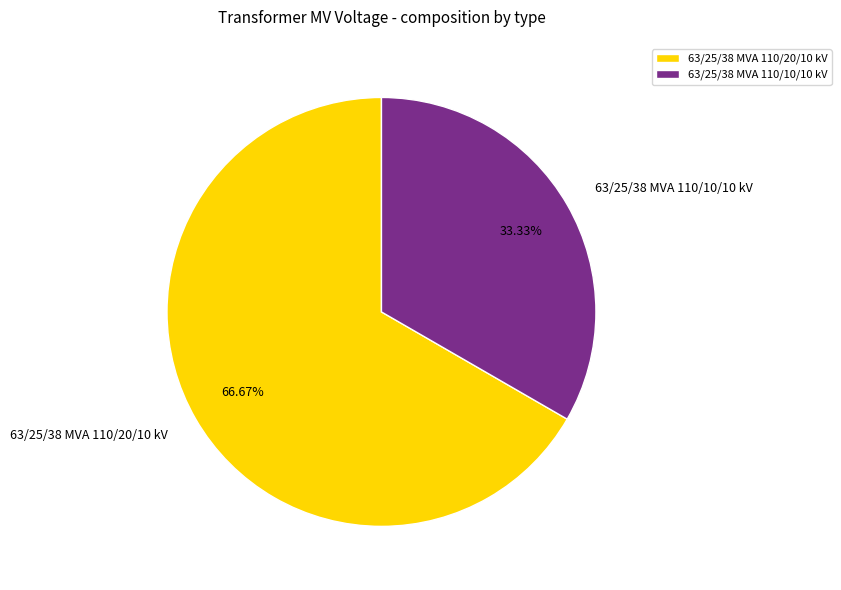

Does 63/25/38 MVA 110/10/10 kV represent more than half of the total?

No